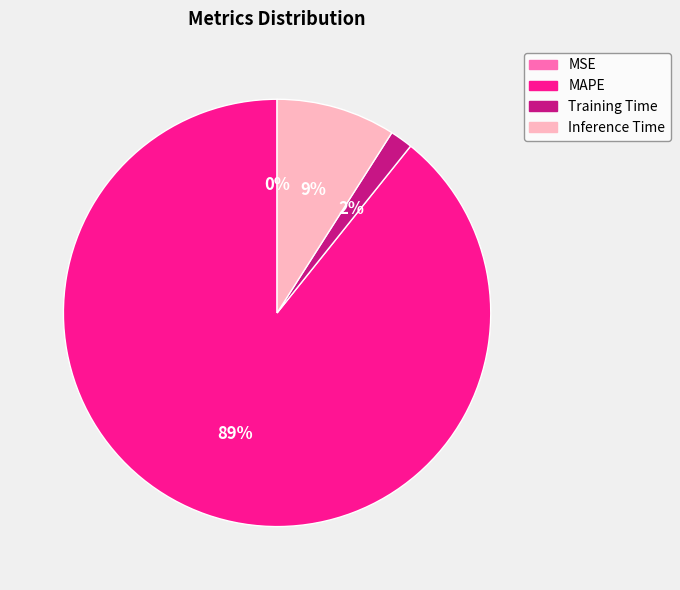

To the nearest percent, what is the average slice percentage?

25%